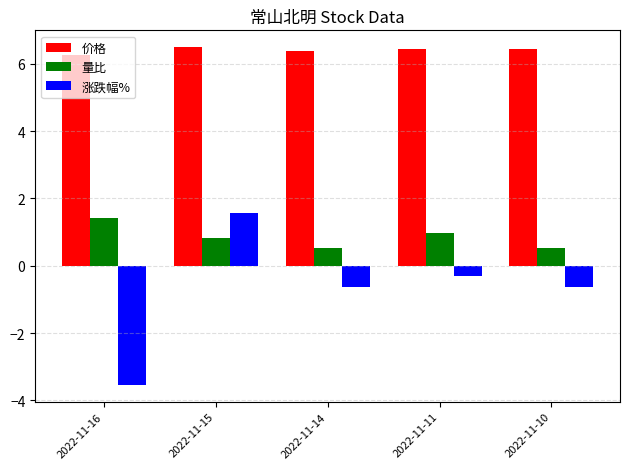

Which series has the largest range (max minus min)?

涨跌幅%